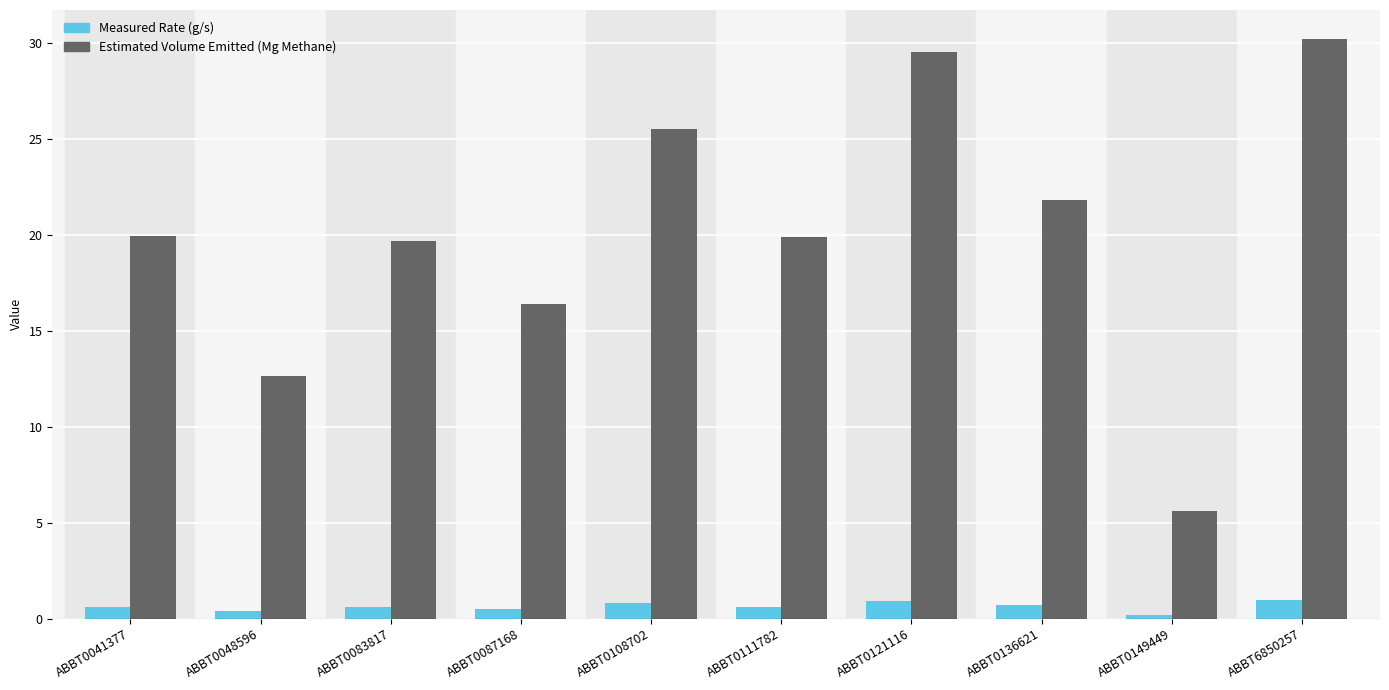

Rank the series at ABBT6850257 from highest to lowest value.

Estimated Volume Emitted (Mg Methane), Measured Rate (g/s)